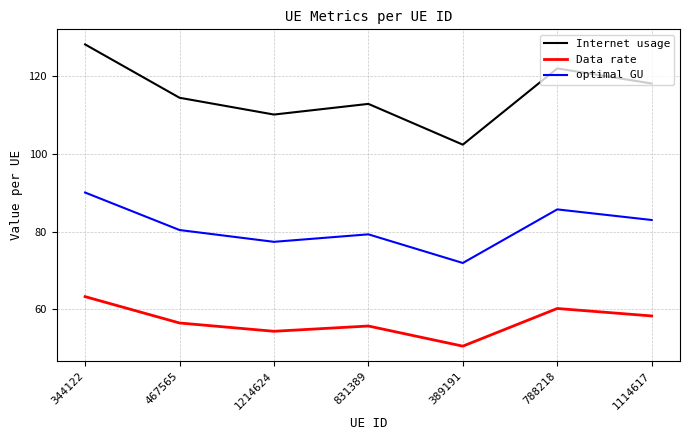

What is the maximum value for optimal GU?

90.0